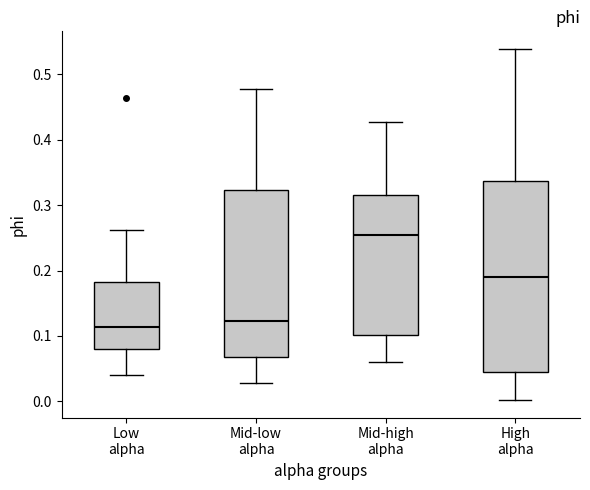

Where does the median line of the box for Mid-low alpha sit on the y-axis? The values are not printed on the chart, so give them approximately, as read against the axis.

0.12